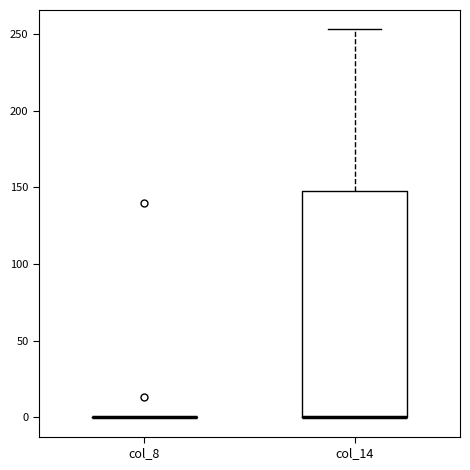

Reading left to right, read every box against the y-axis: the position of its median line, the range the box covers, and the ends of its whiskers. The values are not printed on the chart, so give them approximately, as read against the axis.

col_8: box collapsed to a line at 0, whiskers 0 to 0
col_14: median 0 (drawn on the box's lower edge), box 0 to 145, whiskers 0 to 255